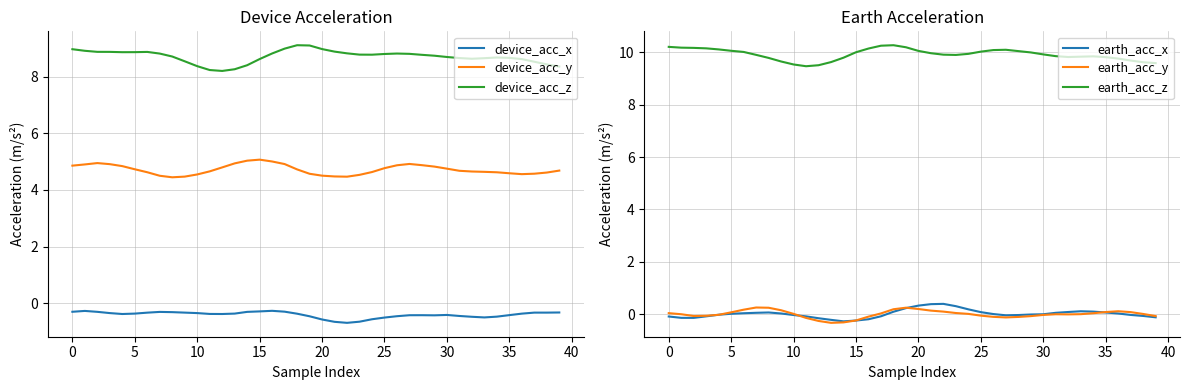

What are all the series names shown in the legend?

device_acc_x, device_acc_y, device_acc_z, earth_acc_x, earth_acc_y, earth_acc_z